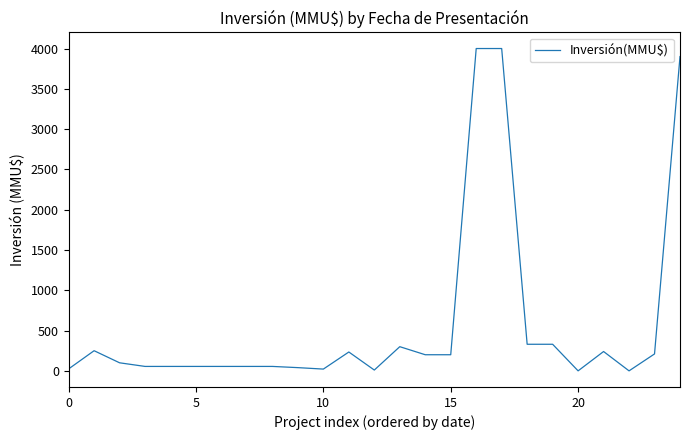

What is the maximum value shown in the chart?

4000